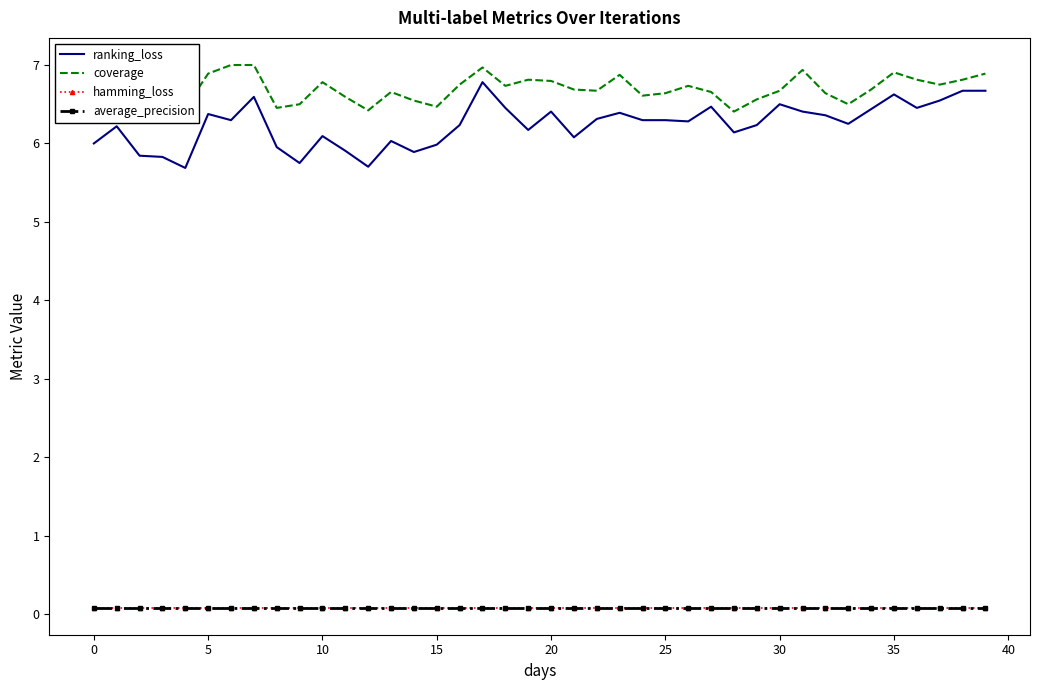

What is the difference between the highest and lowest values at 15?

6.4